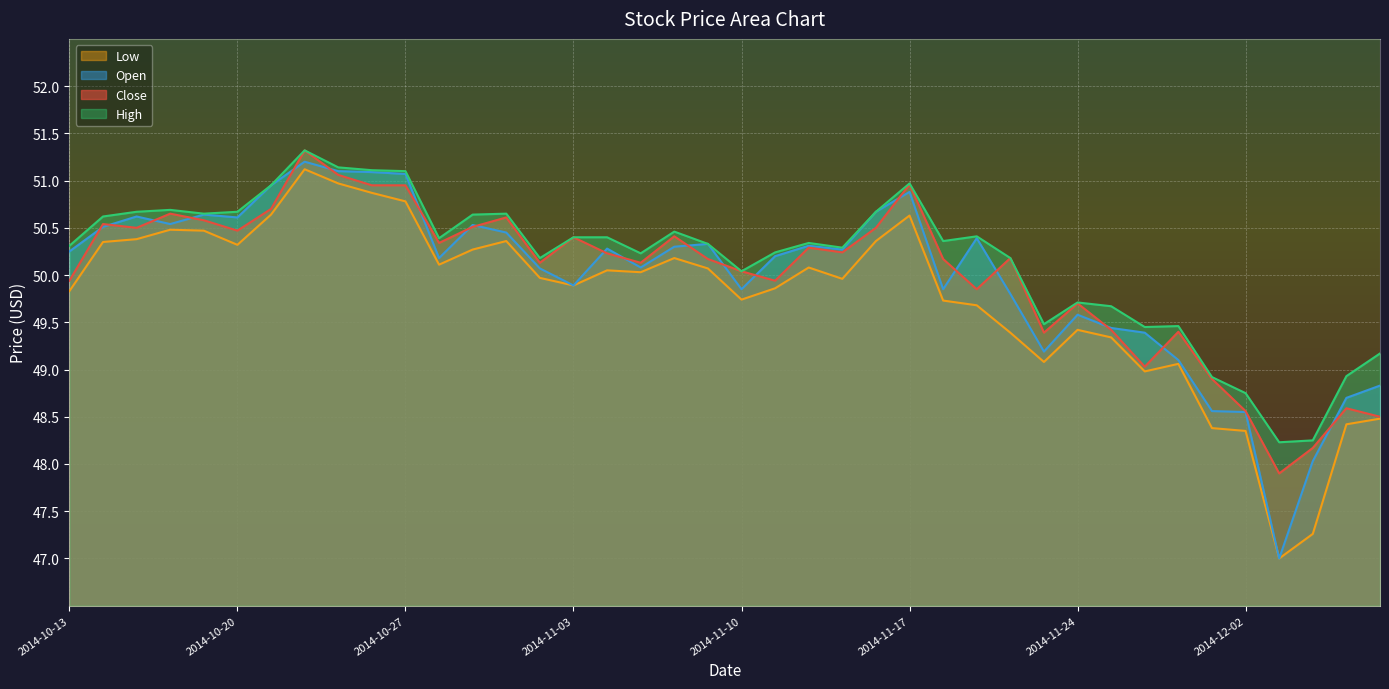

True or false: High and Open cross at least once.

False